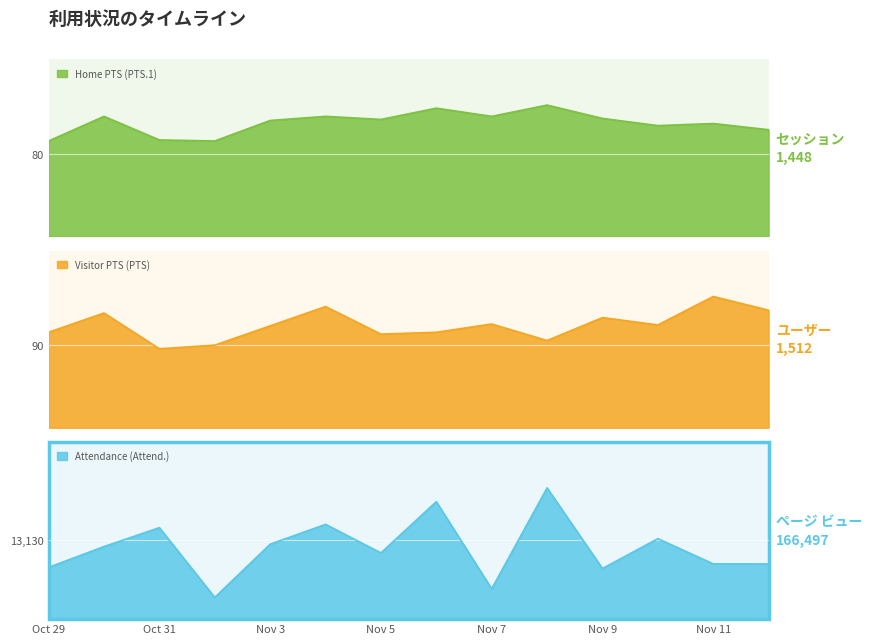

Is it true that Attendance (Attend.) equals 6621 at Nov 7?

False